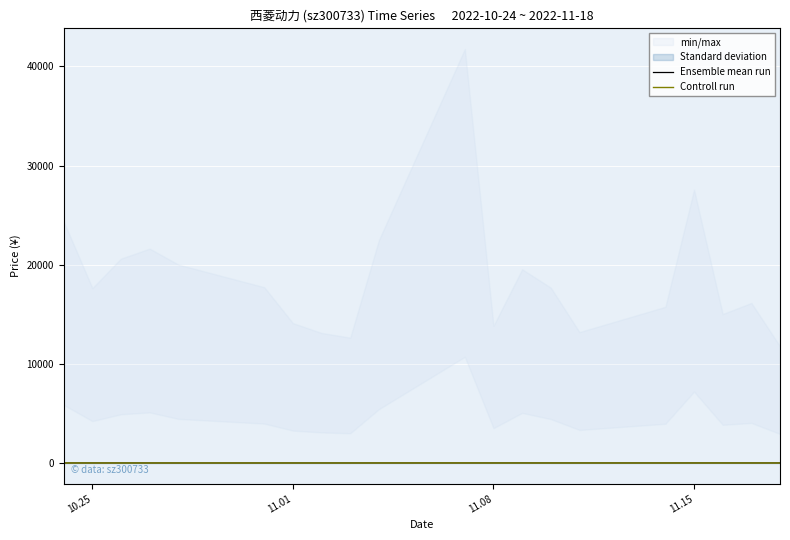

Where is Ensemble mean run nearest to the value 23?

11.15